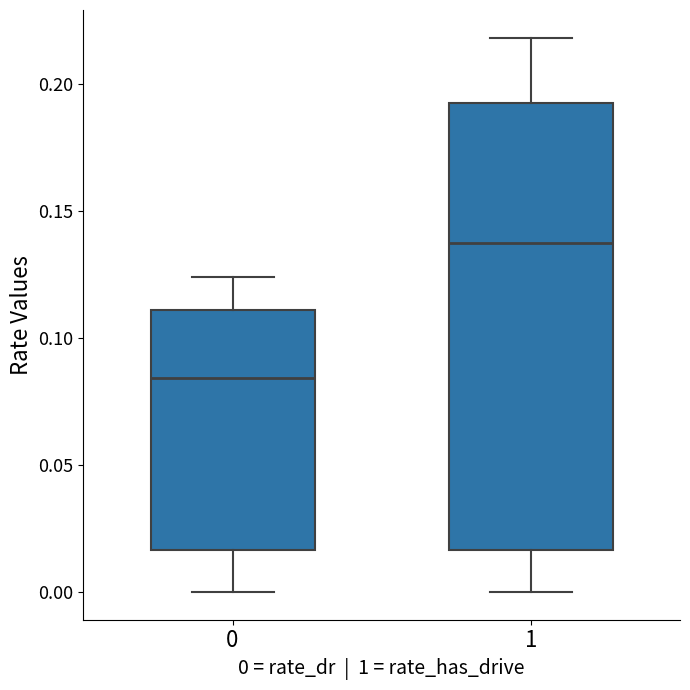

Which box is the tallest, from its lower edge to its upper edge?

1